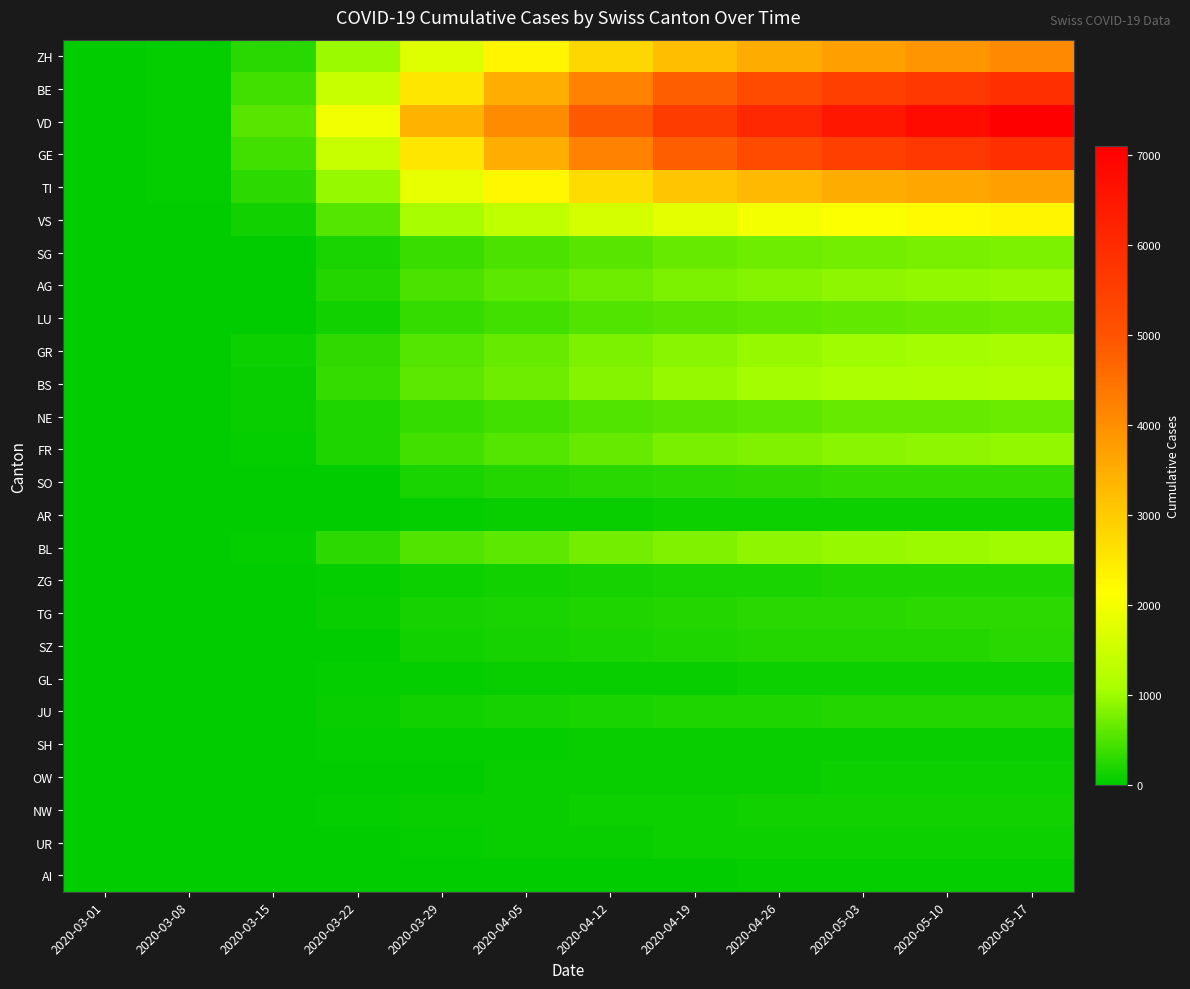

At how many categories does at least one series exceed 245?

10